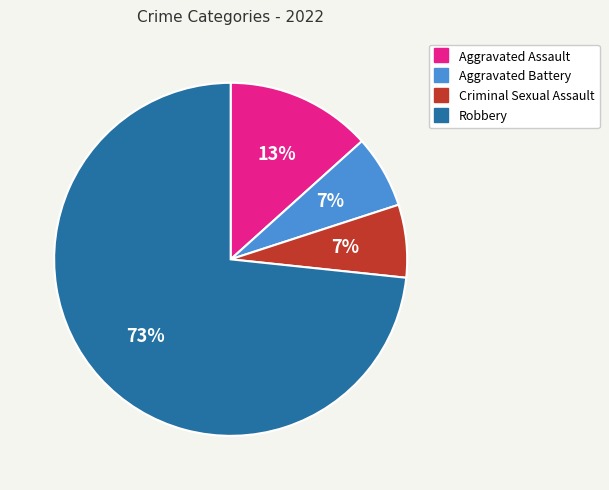

To the nearest percent, what portion does Aggravated Assault represent?

13%